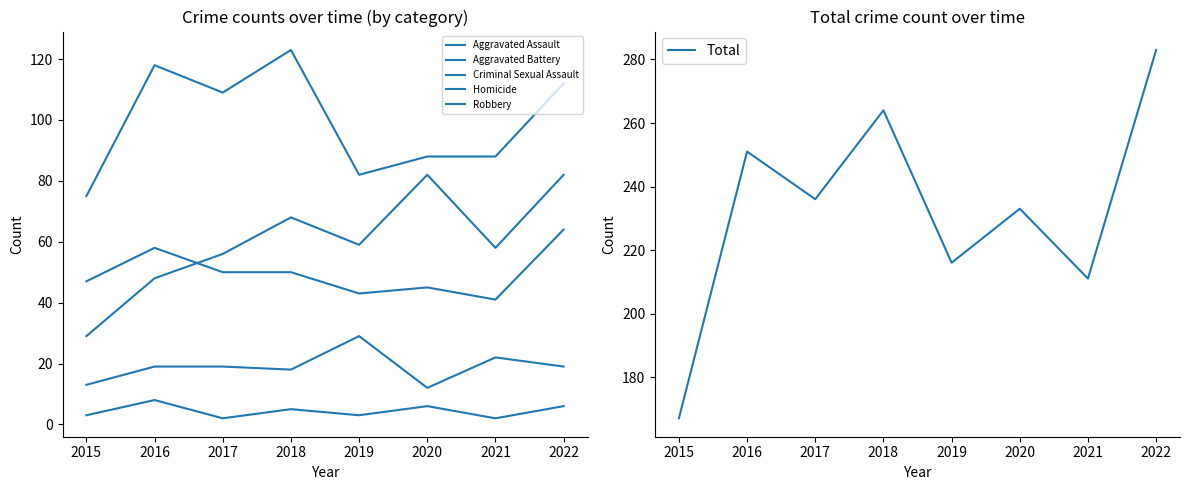

What is the sum of all Criminal Sexual Assault values?

151